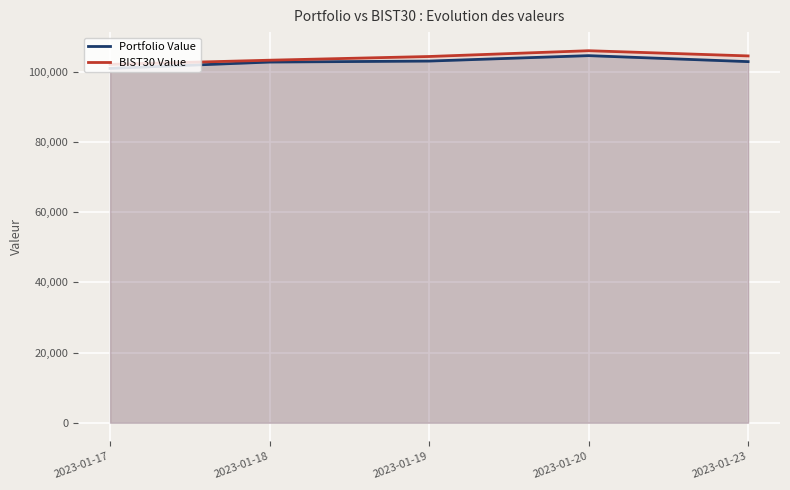

Rank the categories by BIST30 Value value from highest to lowest.

2023-01-20, 2023-01-23, 2023-01-19, 2023-01-18, 2023-01-17